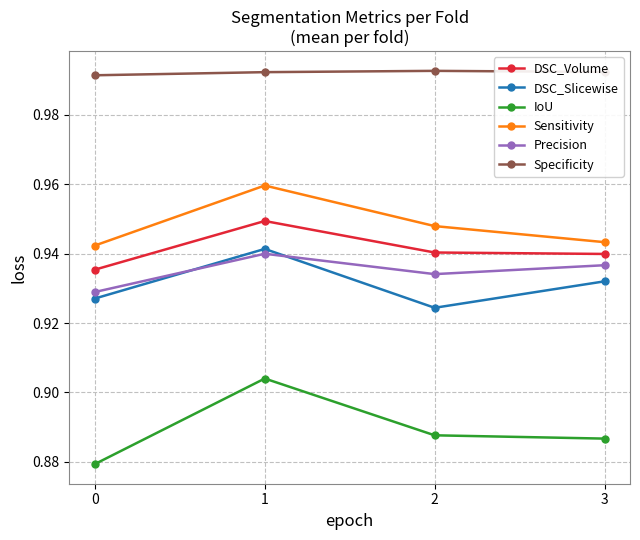

At which category is the sum across all series the highest?

1